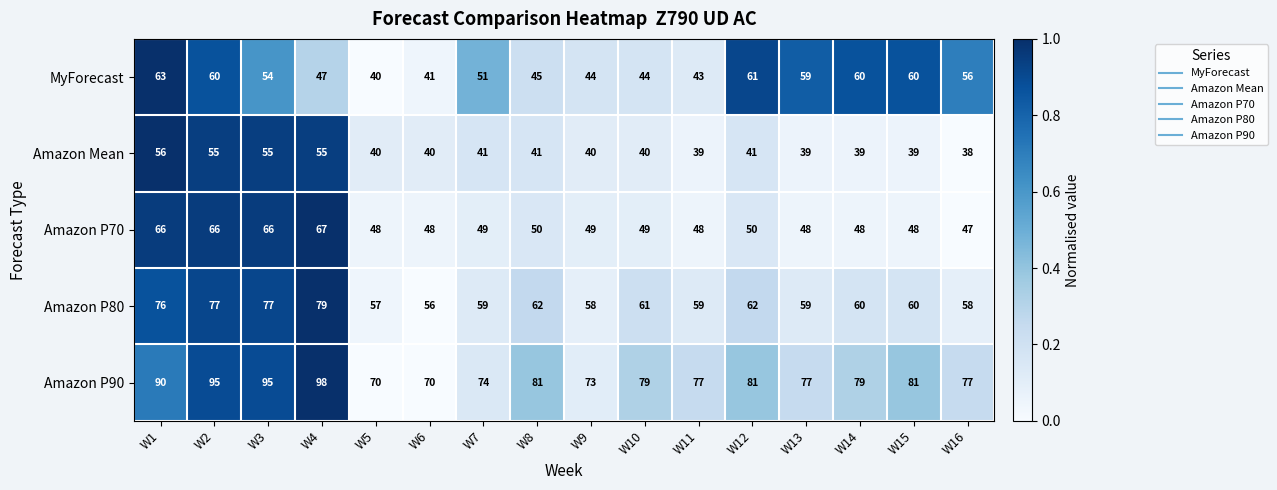

Rank the series at W16 from highest to lowest value.

Amazon P90, Amazon P80, MyForecast, Amazon P70, Amazon Mean